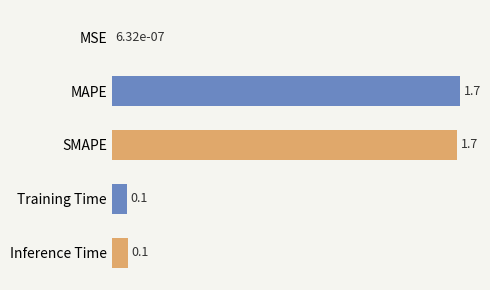

Is it true that the value at Training Time is 0.1?

True